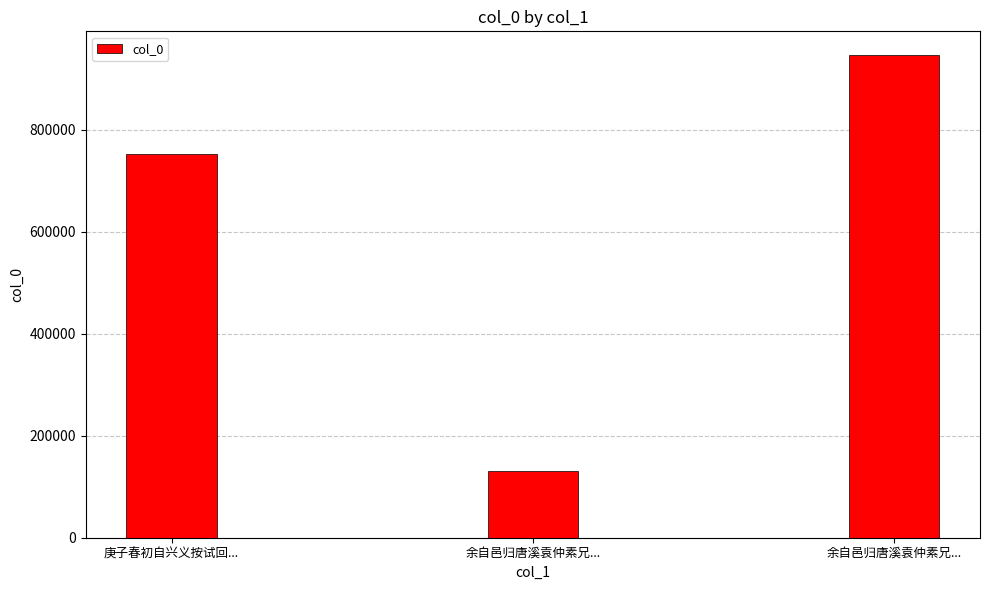

How many data points does each series have?

3